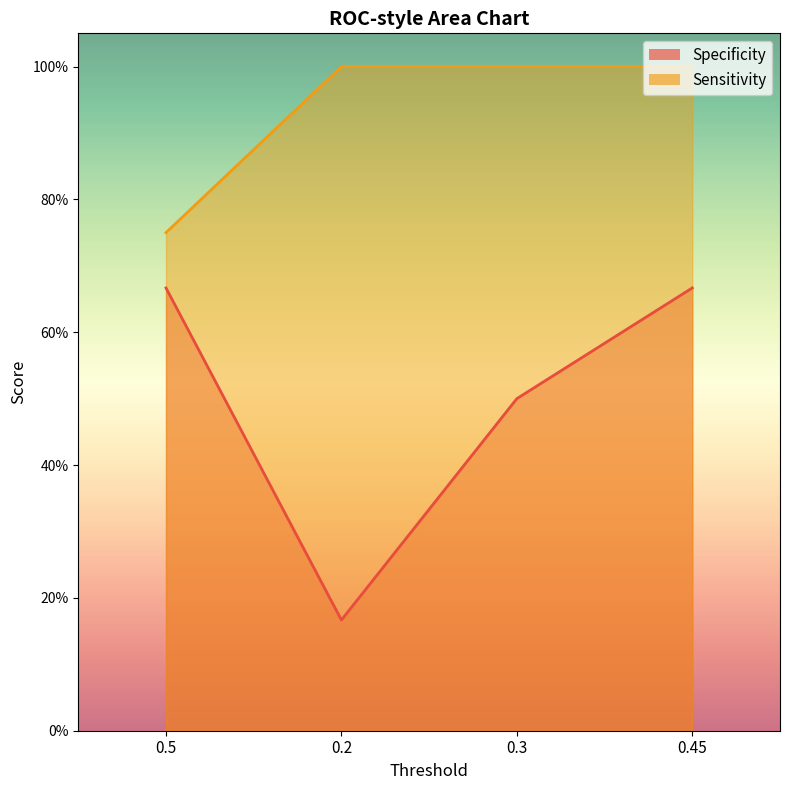

Does the chart have visible grid lines?

No